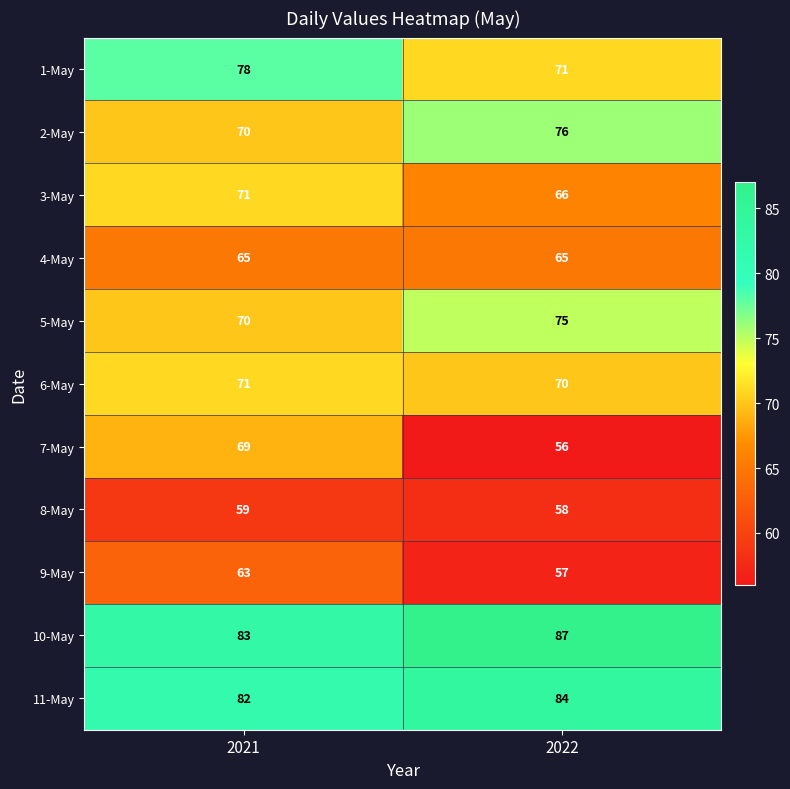

The value of 1-May at 2022 is 71. True or false?

True